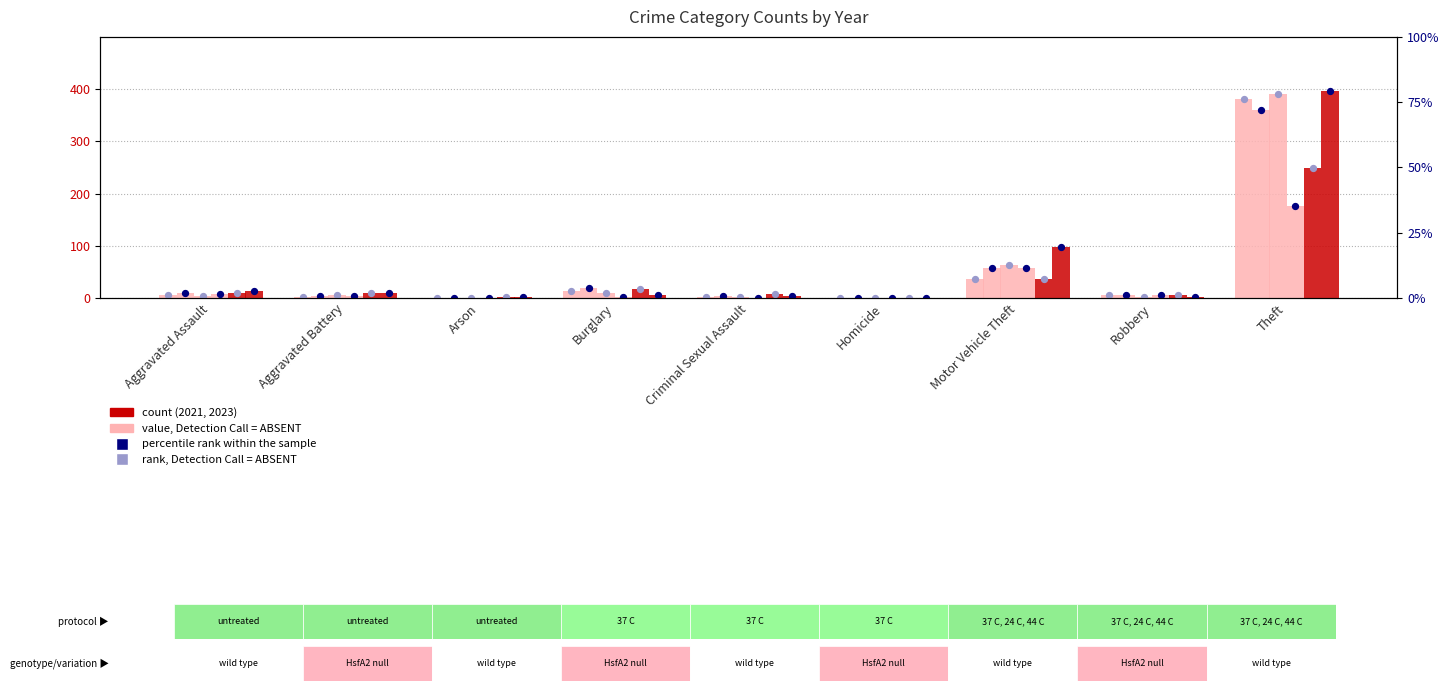

Which series contains the highest Y value?

2023